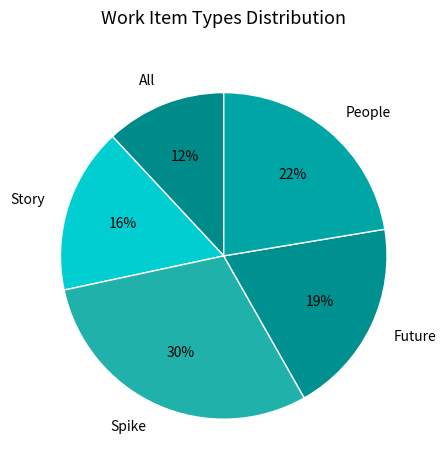

What is the largest slice in the pie chart?

Spike